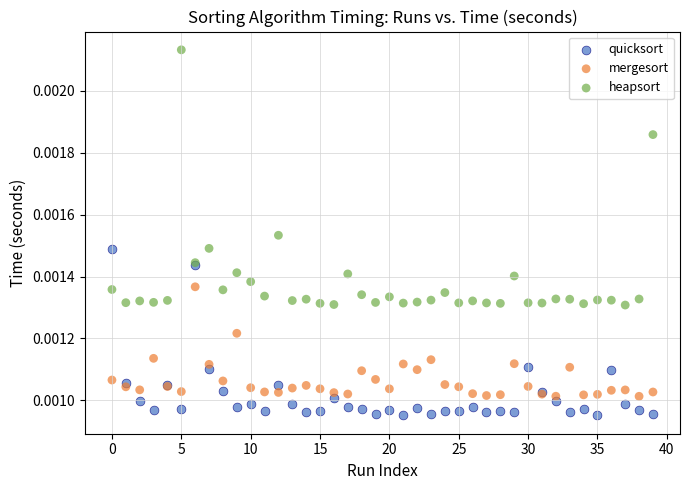

Which series has the largest Y range (max minus min)?

heapsort